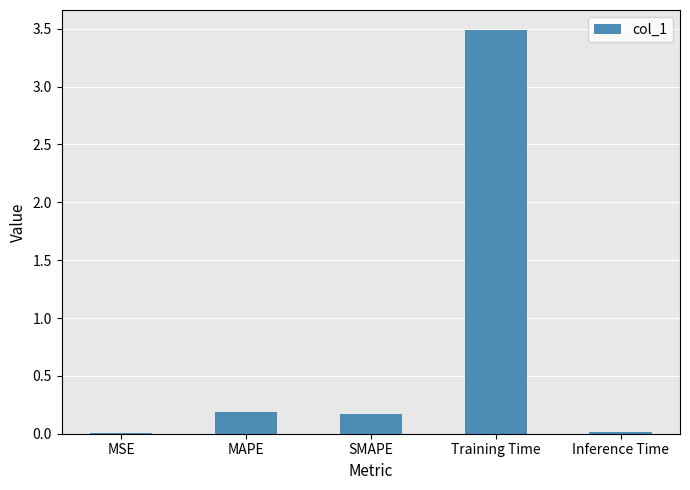

The value at MAPE is 0.3. True or false?

False